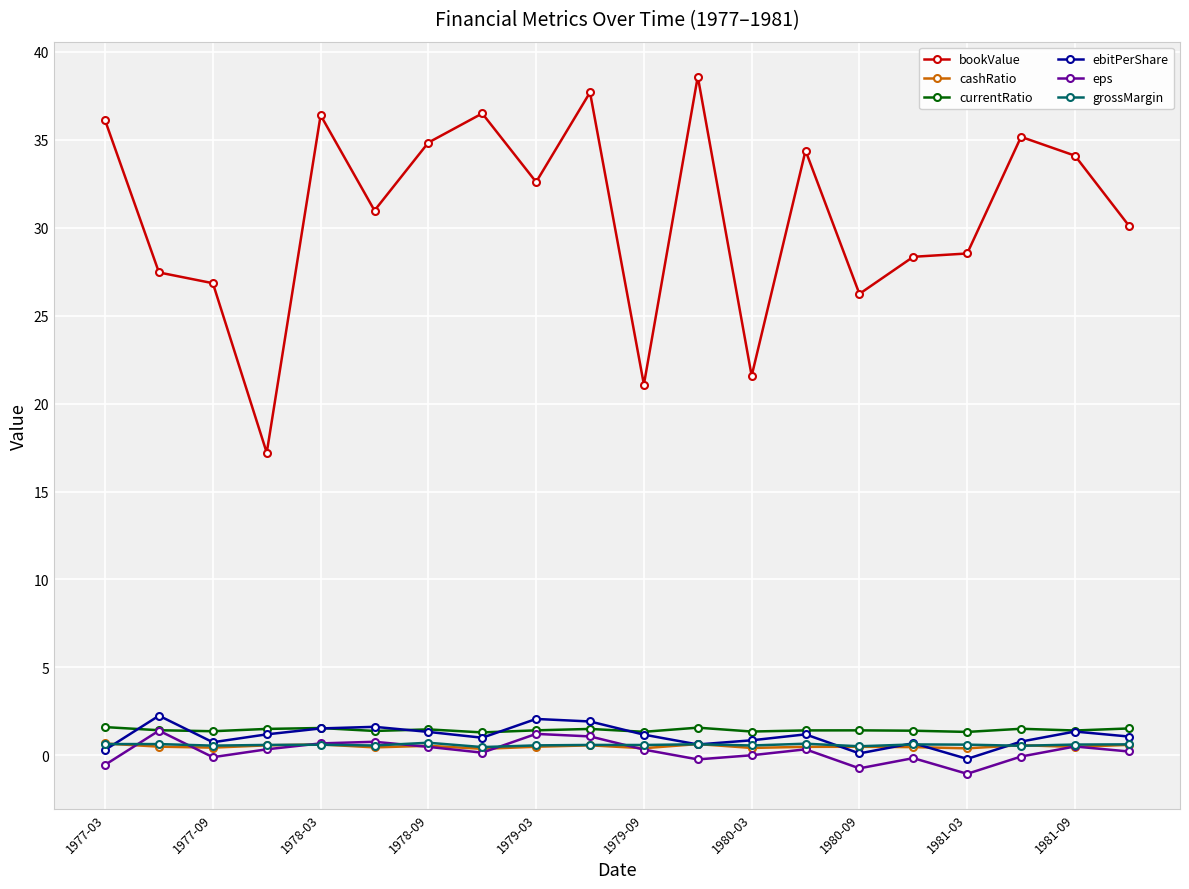

What is the value of the currentRatio point at the 2nd from the left?

1.4